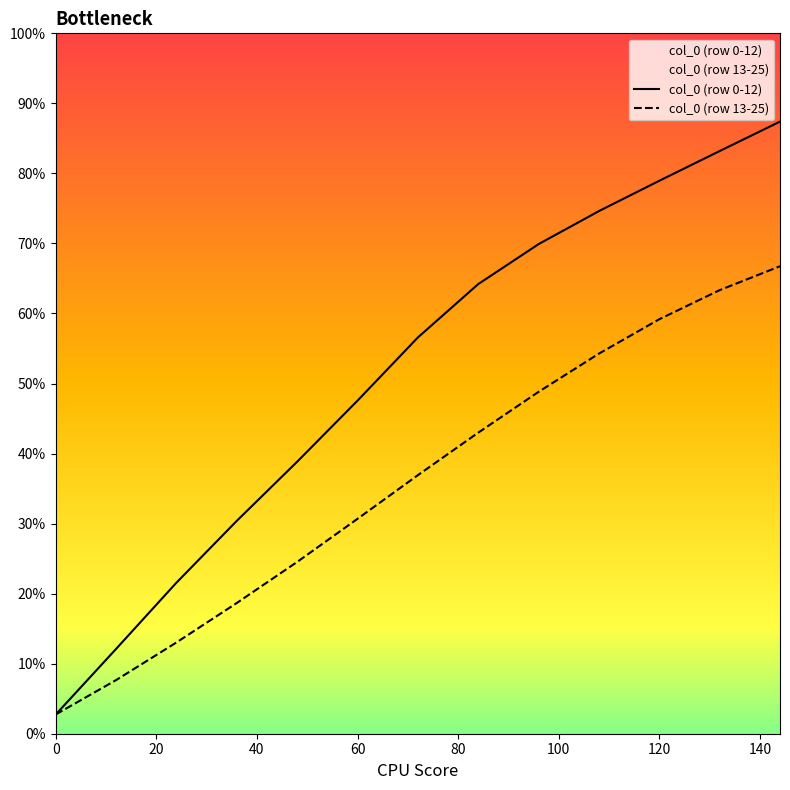

List the series in order of their overall mean, lowest first.

col_0 (row 13-25), col_0 (row 0-12)